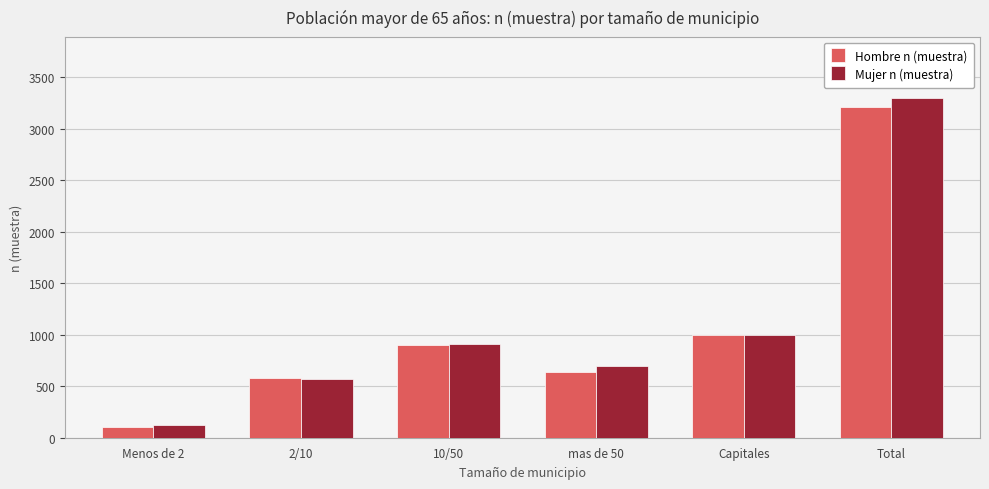

What is the maximum value for Hombre n (muestra)?

3214